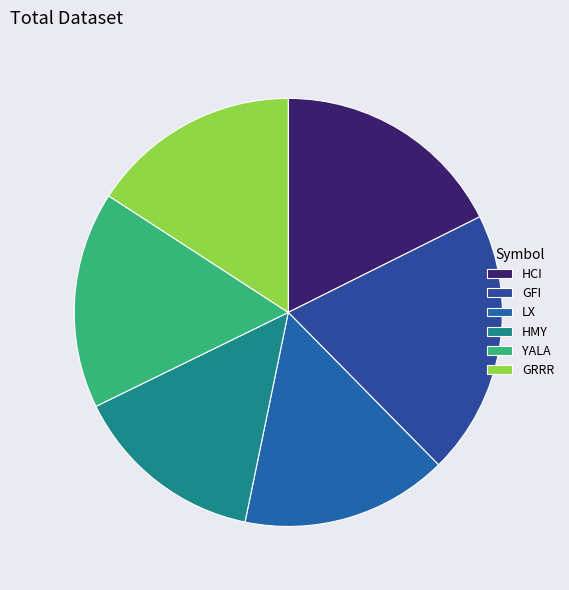

Count the number of slices in the pie.

6